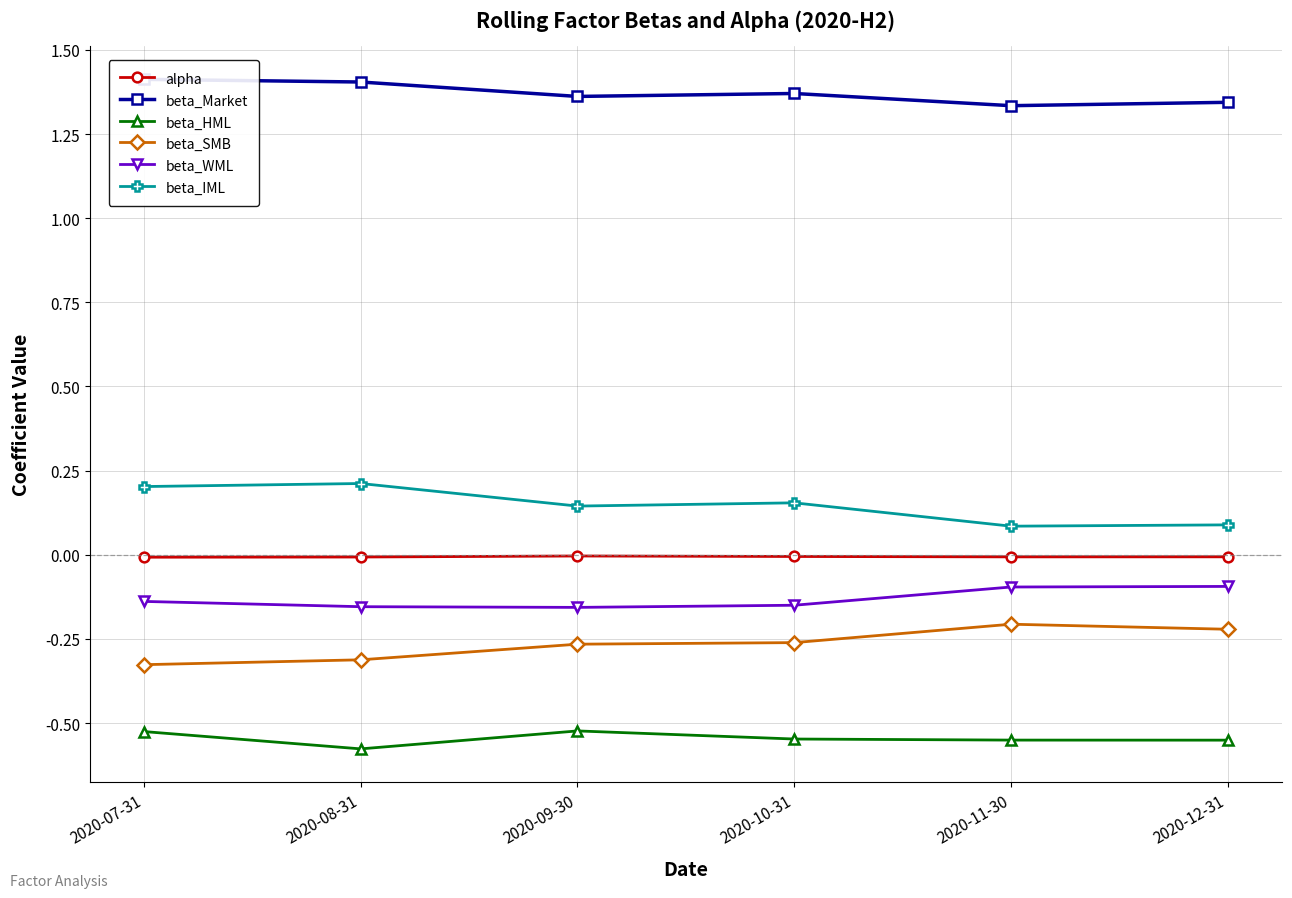

True or false: beta_WML and beta_SMB cross at least once.

False